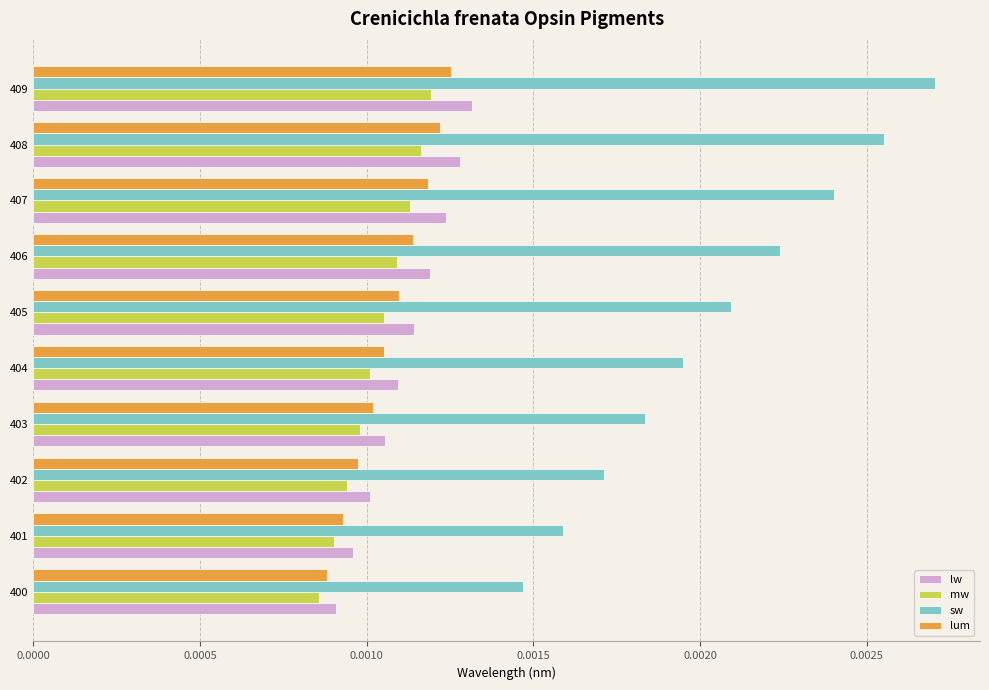

List the labels in order of sw value, smallest first.

400, 401, 402, 403, 404, 405, 406, 407, 408, 409